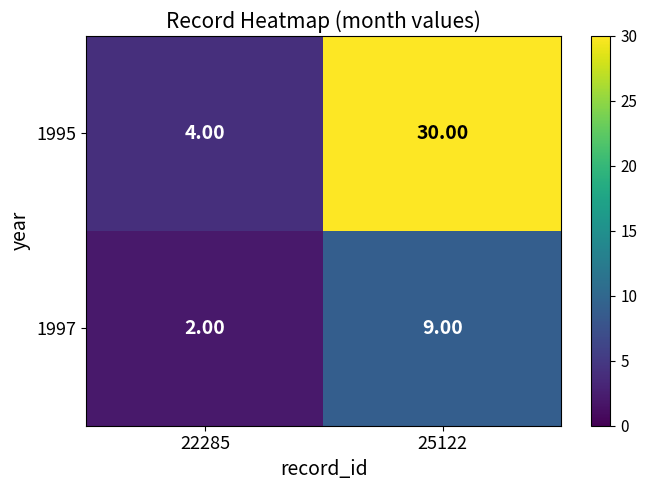

Count the number of categories in the chart.

2